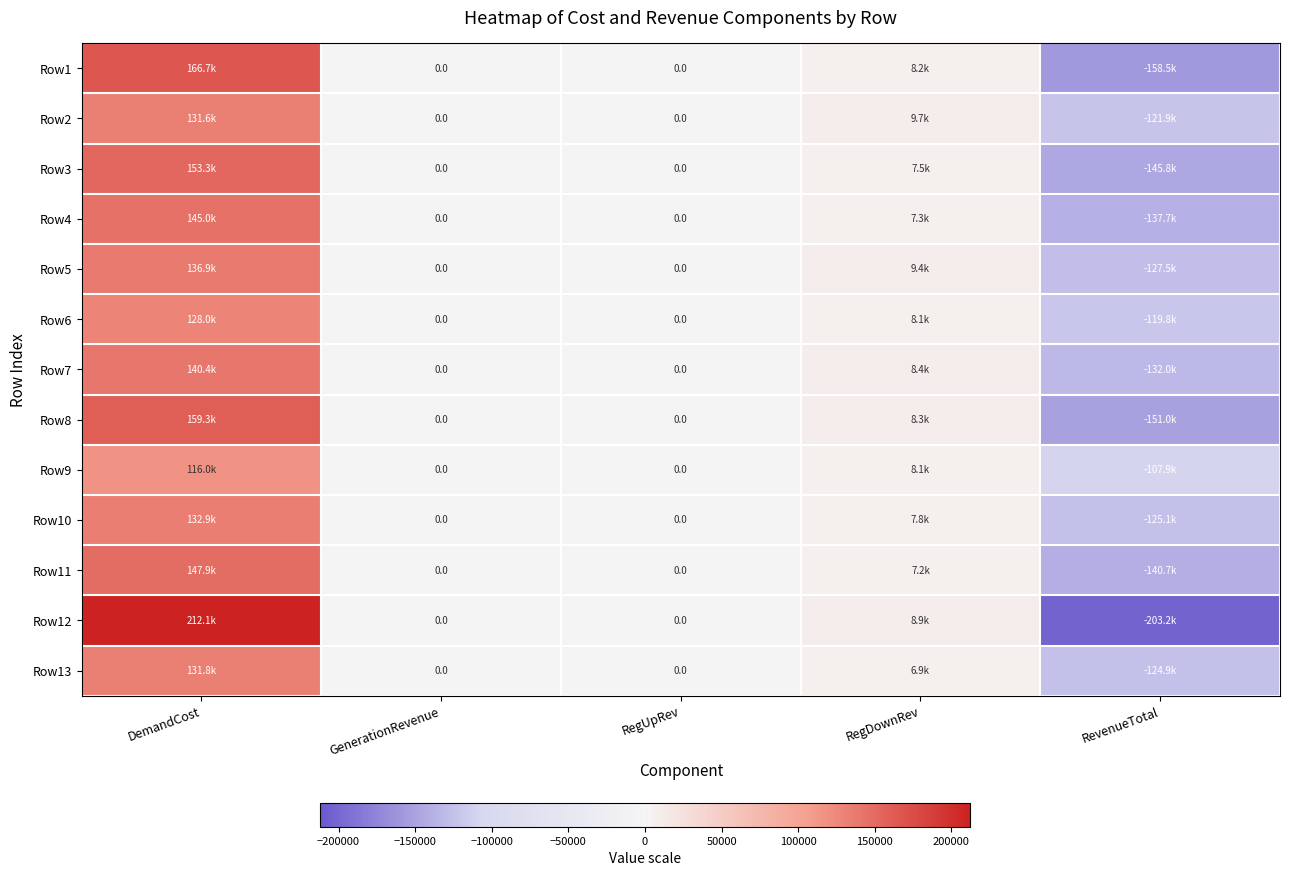

What value does the Row9 series have at DemandCost?

116000.6